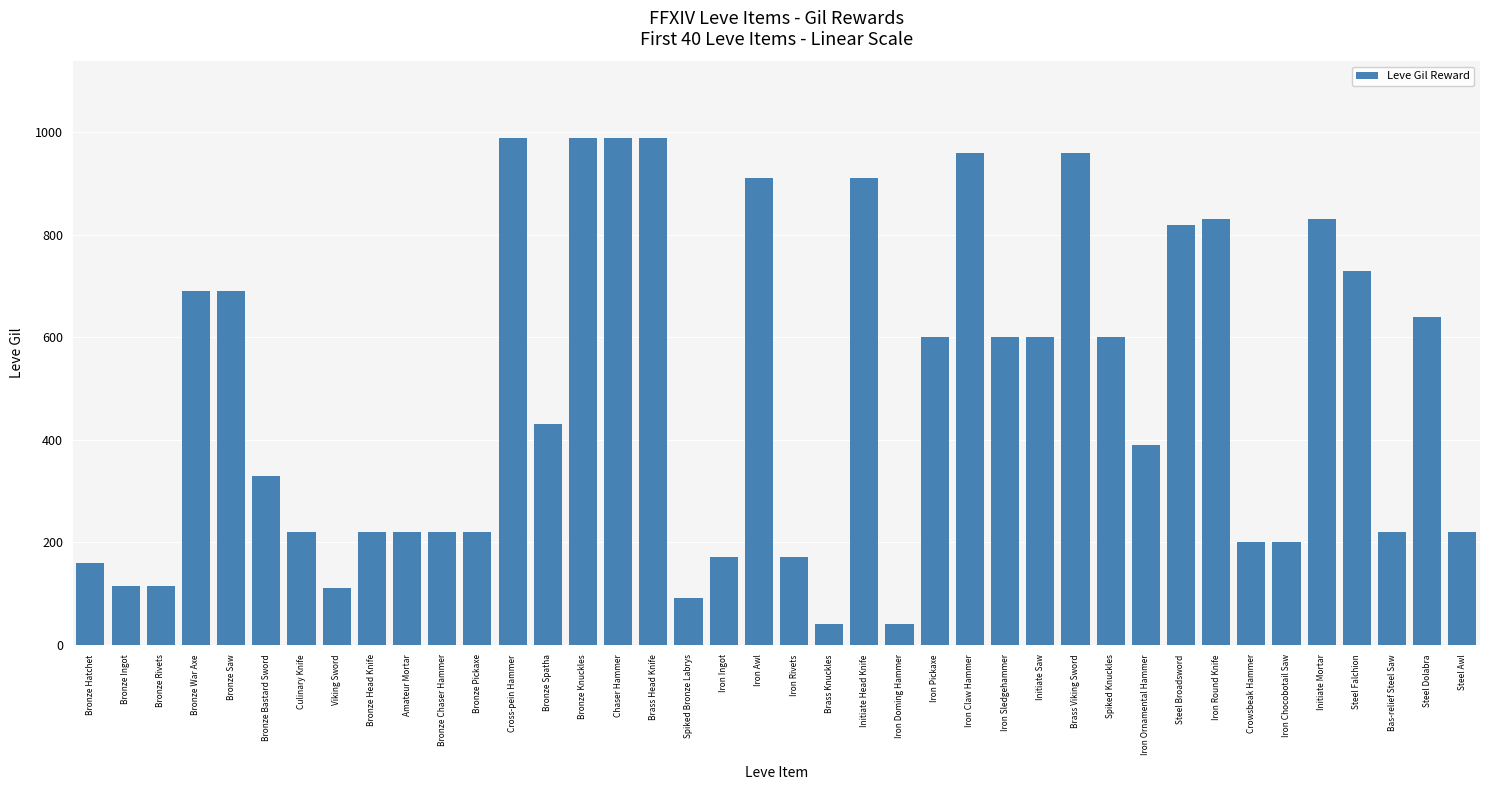

What is the label of the 11th bar from the left?

Bronze Chaser Hammer